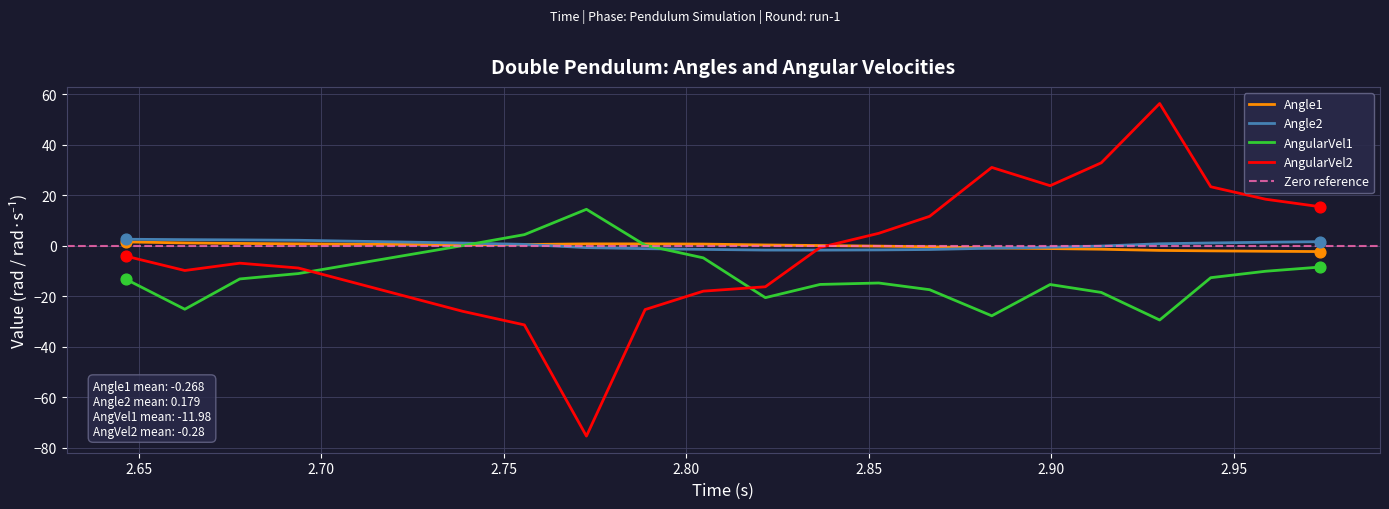

What are all the series names shown in the legend?

Angle1, Angle2, AngularVel1, AngularVel2